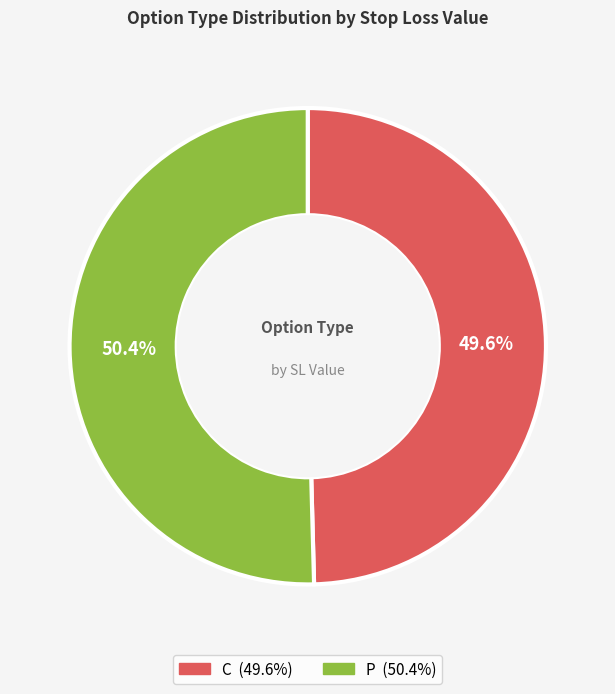

Does any single category account for the majority?

Yes